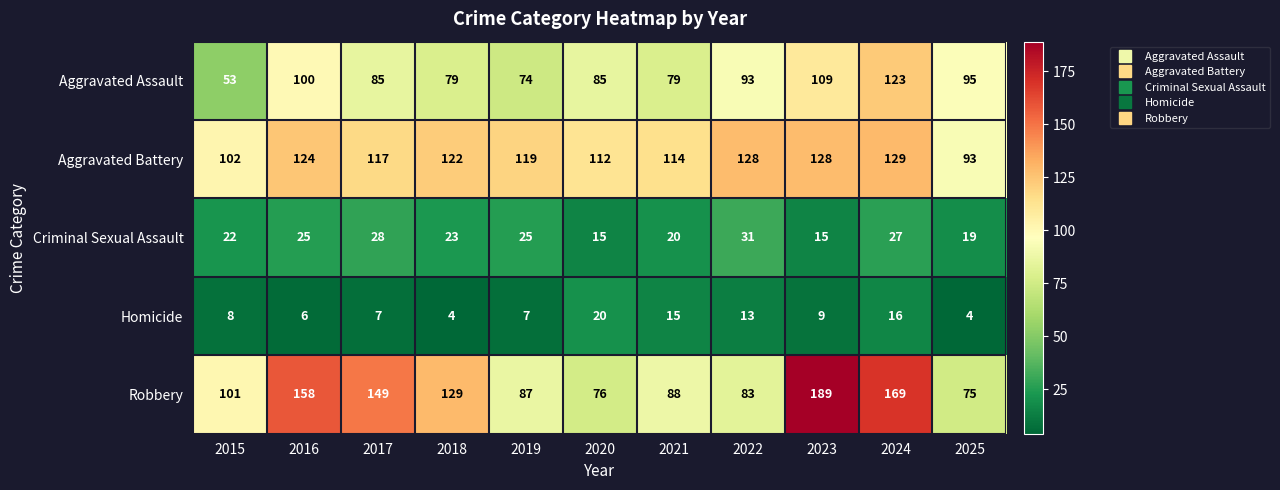

Rank the series by their maximum value, from lowest to highest.

Homicide, Criminal Sexual Assault, Aggravated Assault, Aggravated Battery, Robbery